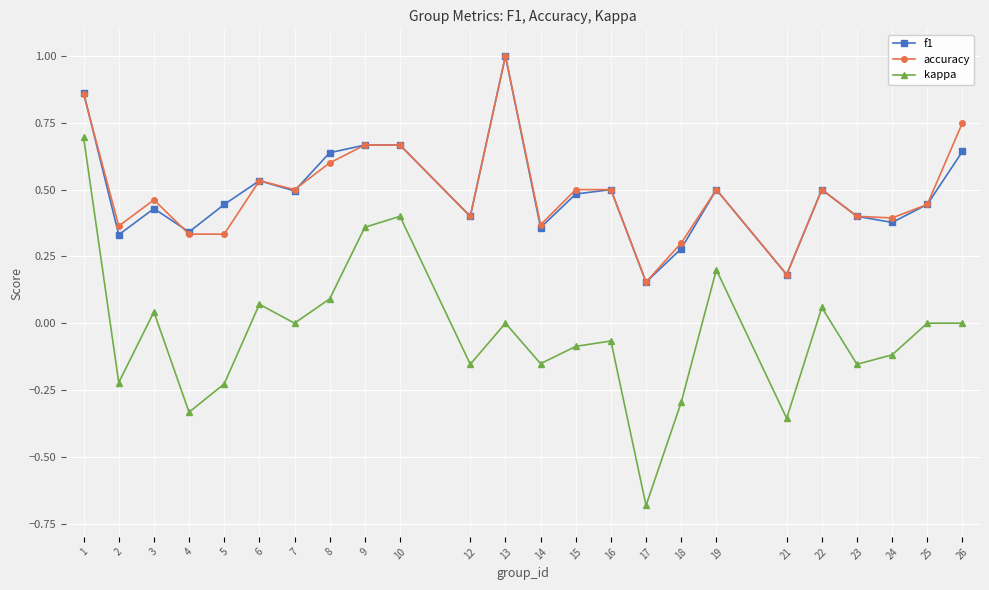

Where is the first local maximum for kappa?

3